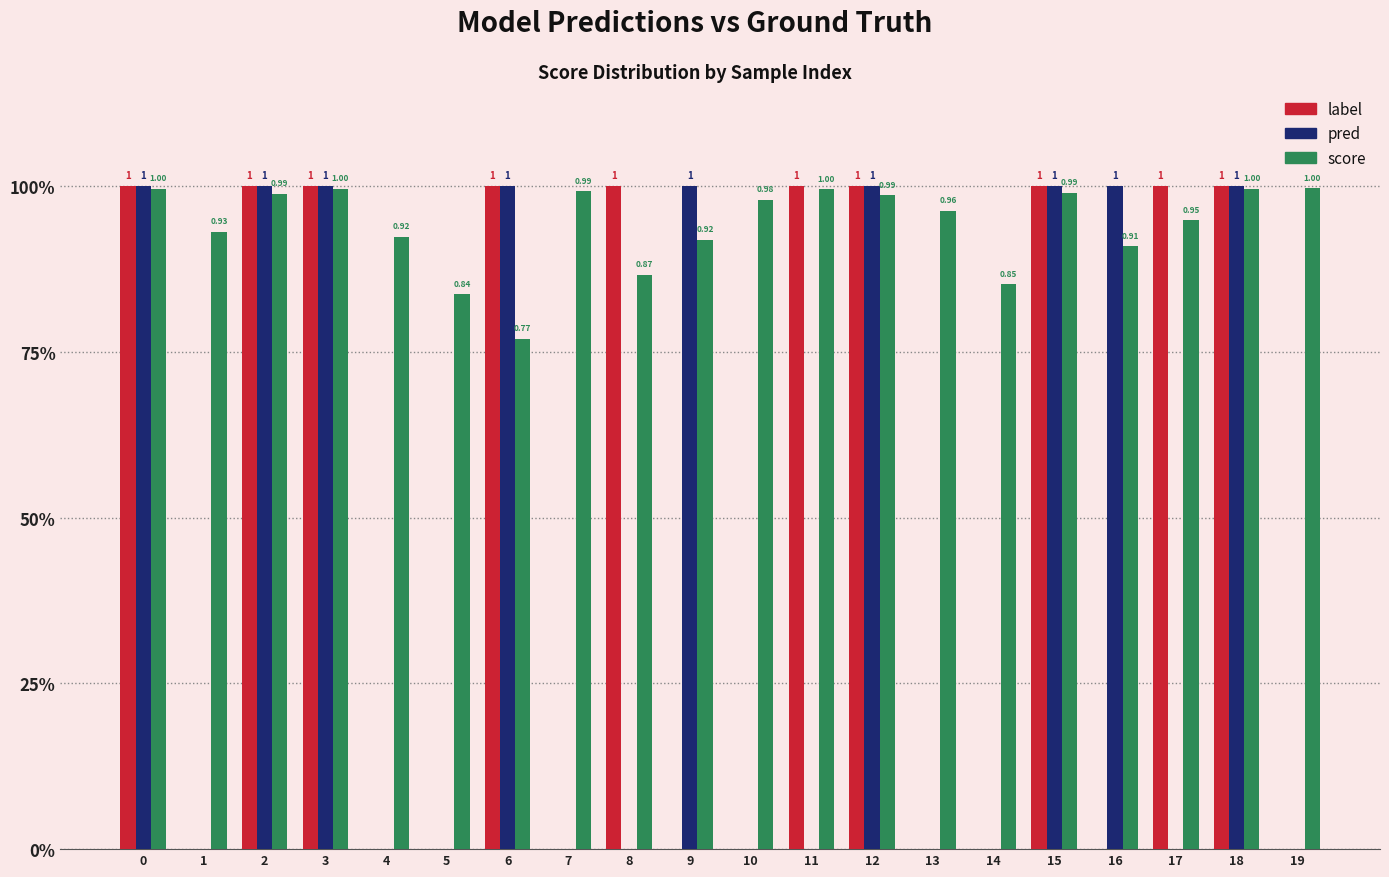

What are all the series names shown in the legend?

label, pred, score